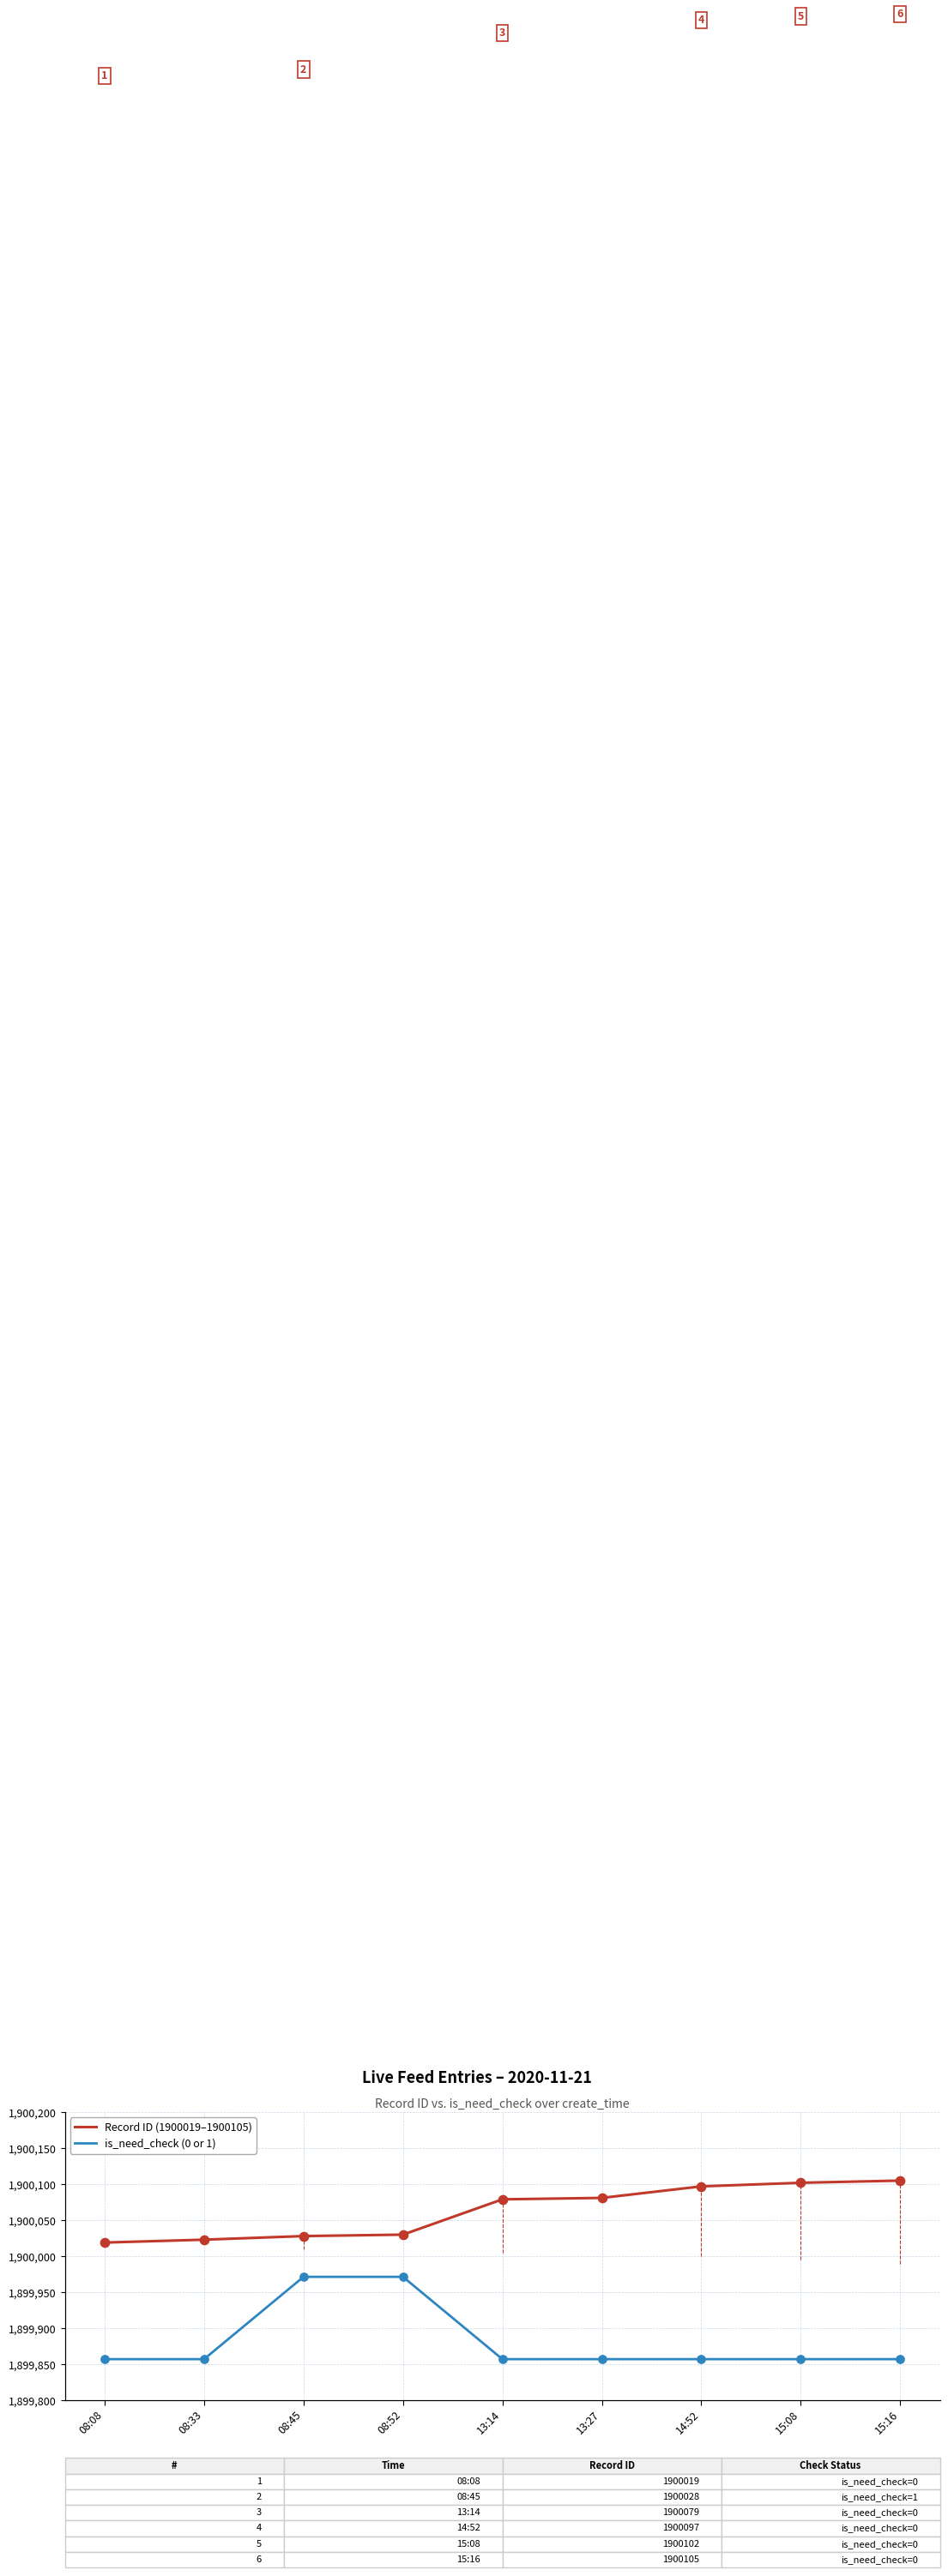

Which series has the largest total across all categories?

Record ID (1900019–1900105)